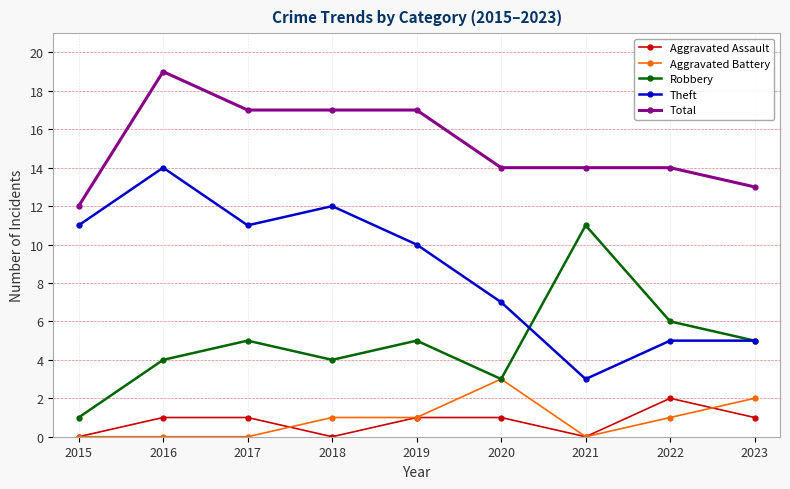

Which series has the widest spread of values?

Theft